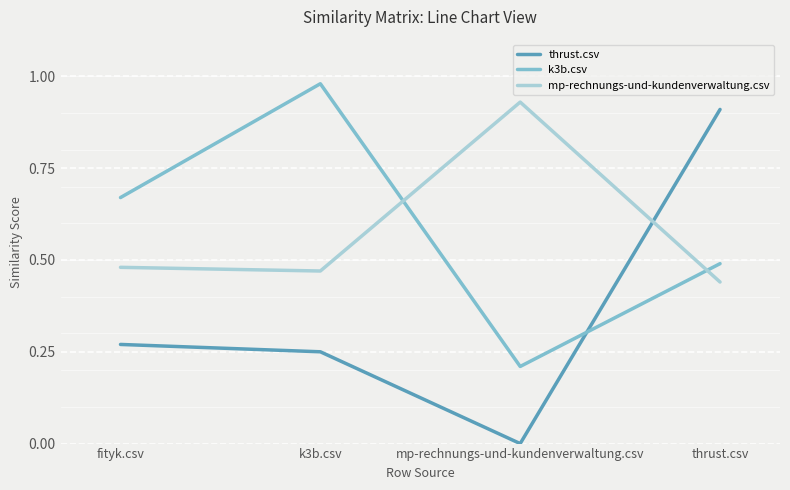

Which category has the highest value in the k3b.csv series?

k3b.csv